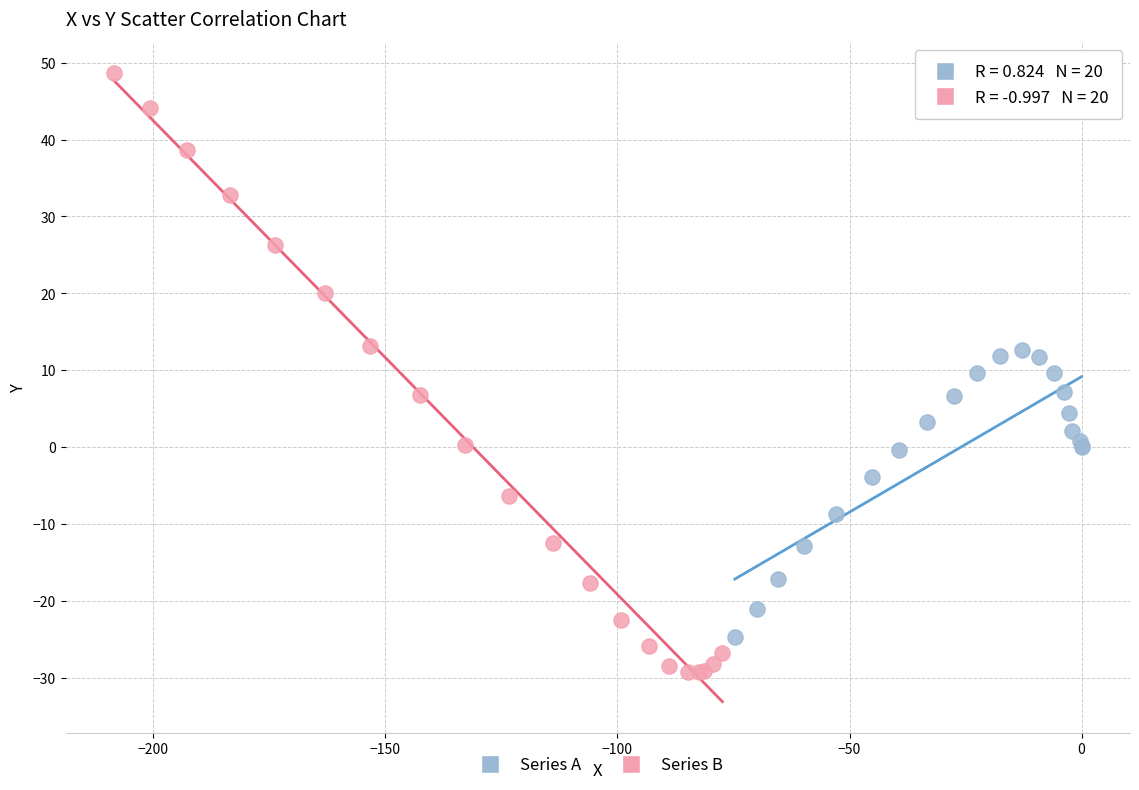

Which series has the widest spread of Y values?

Series B